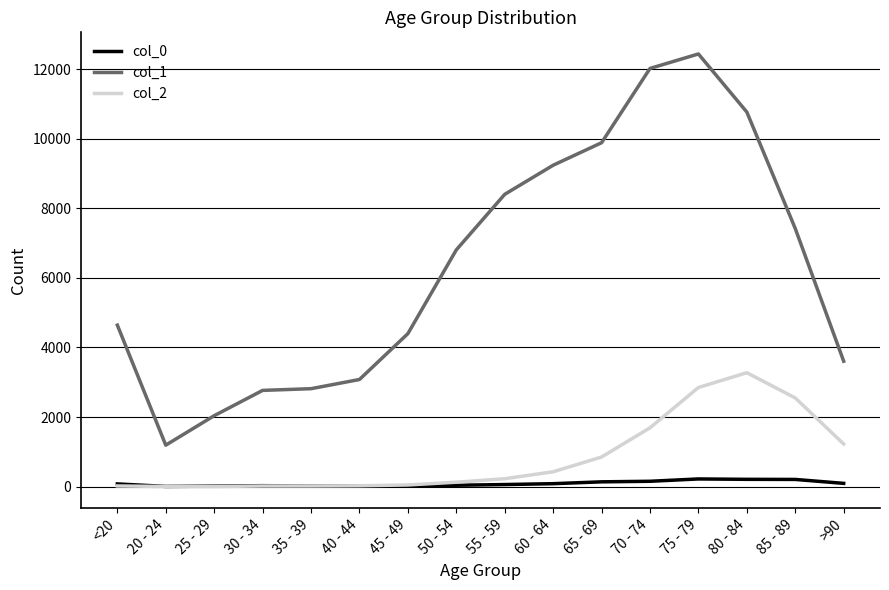

Which series has the widest spread of values?

col_1